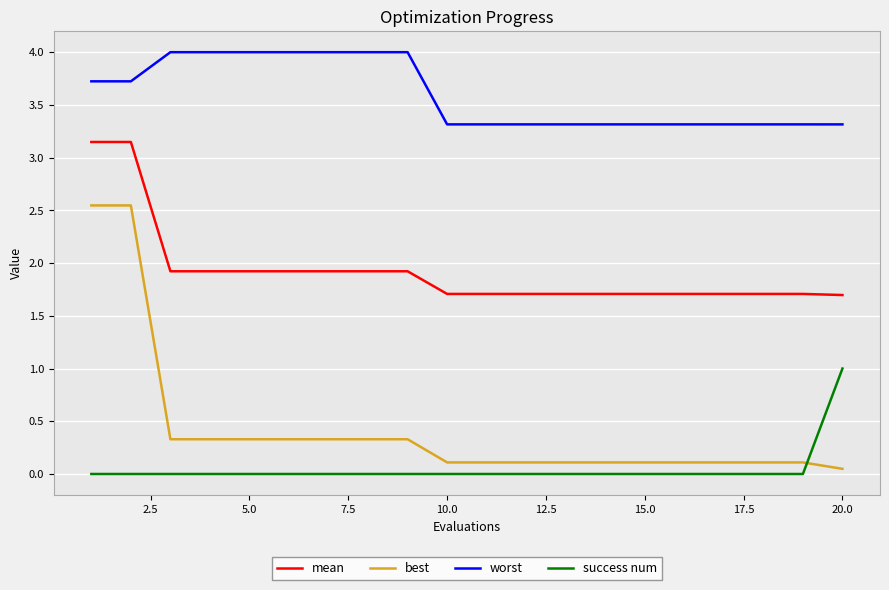

After their last crossing, which series has the higher values: success num or best?

success num